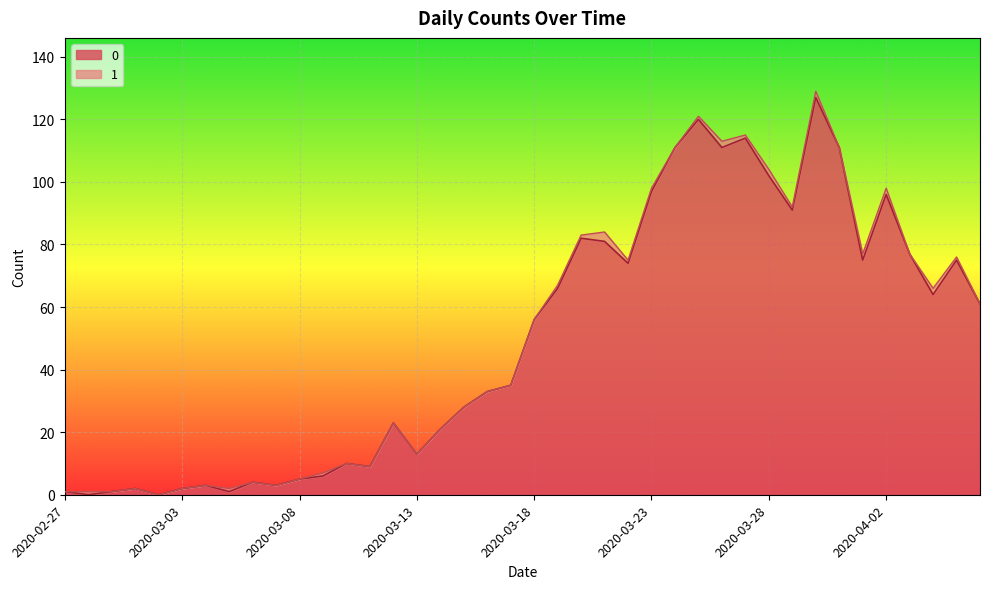

How many values are below 56?

20